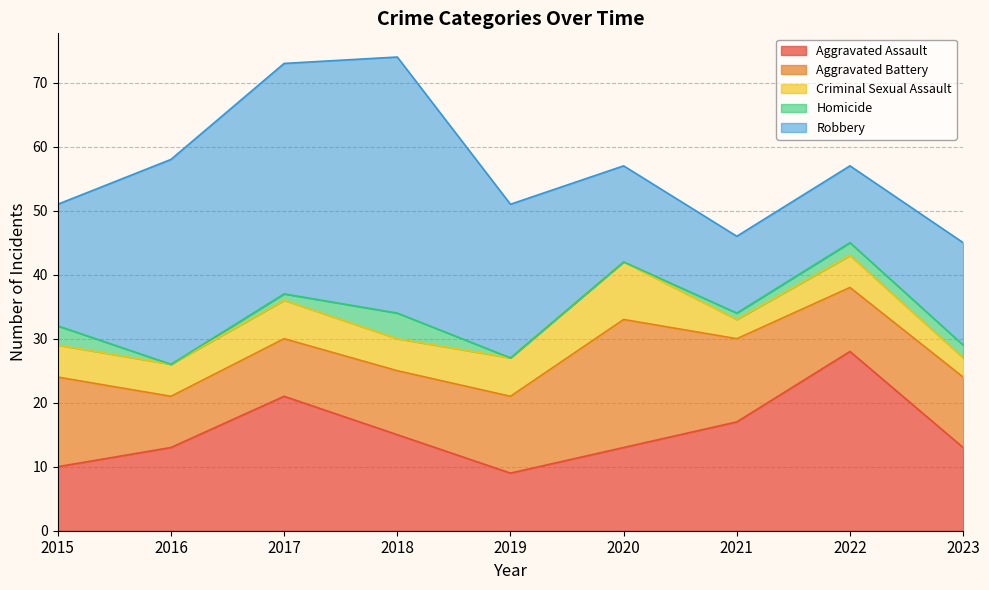

What is the total value across all series at 2021?

46